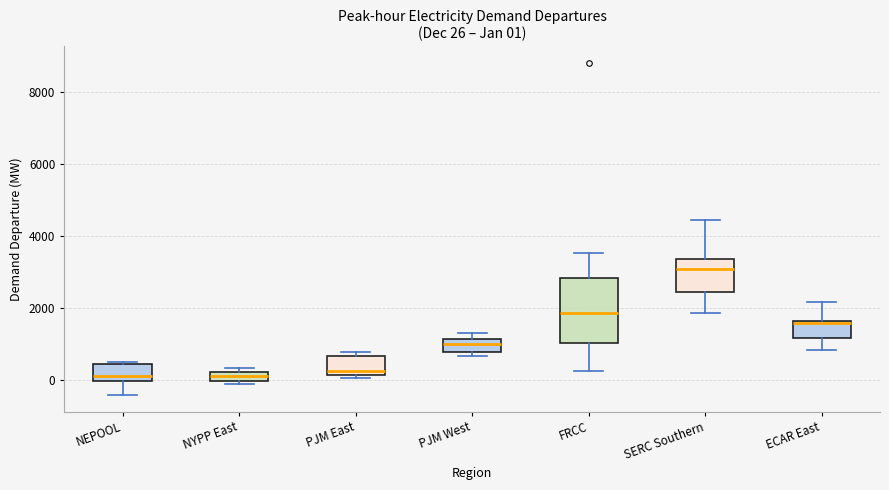

Which box is the tallest, from its lower edge to its upper edge?

FRCC